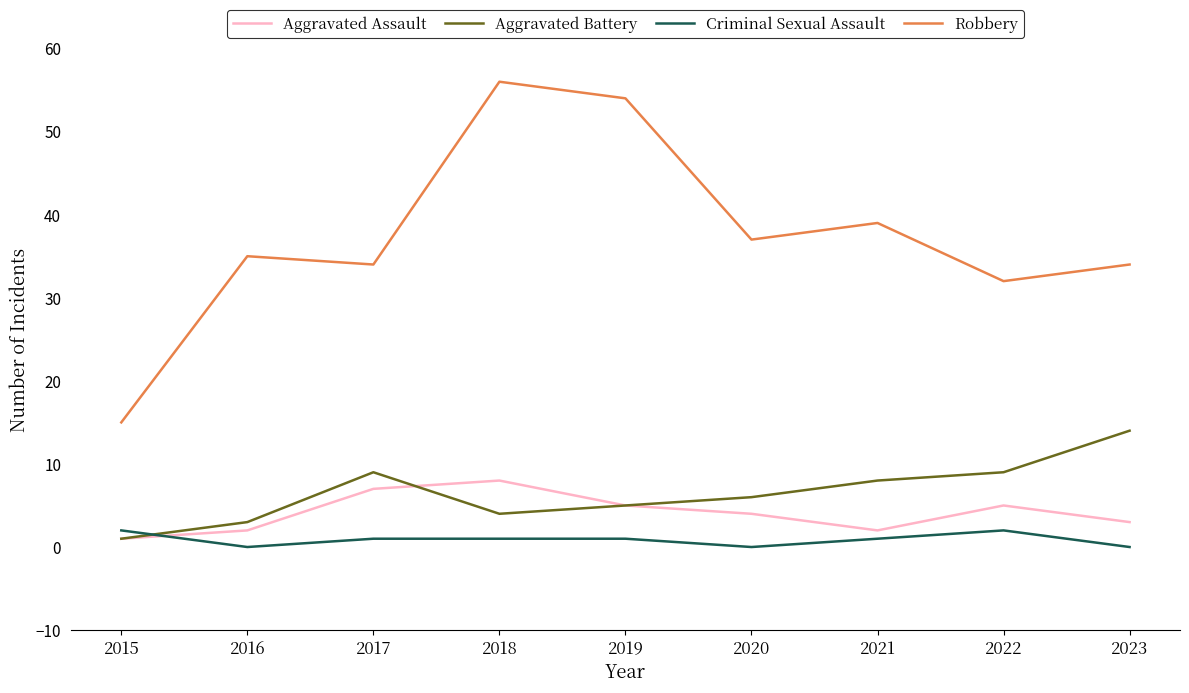

What is the highest value of the Criminal Sexual Assault series?

2